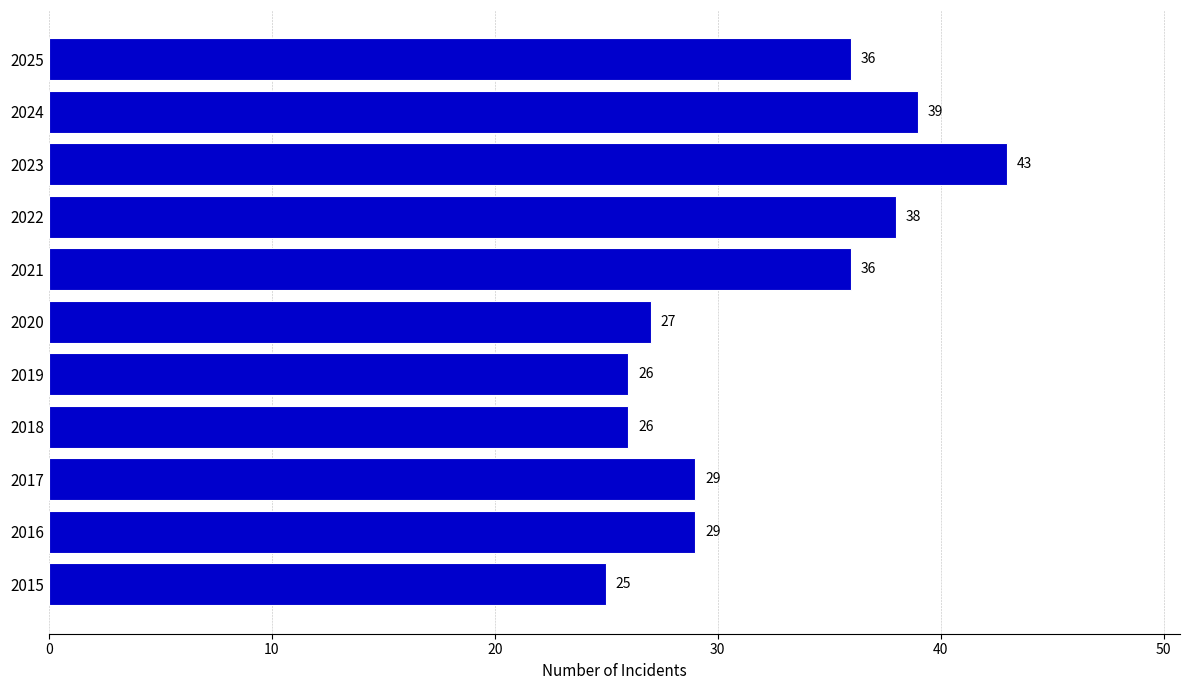

True or false: the data shows 43 at 2018.

False